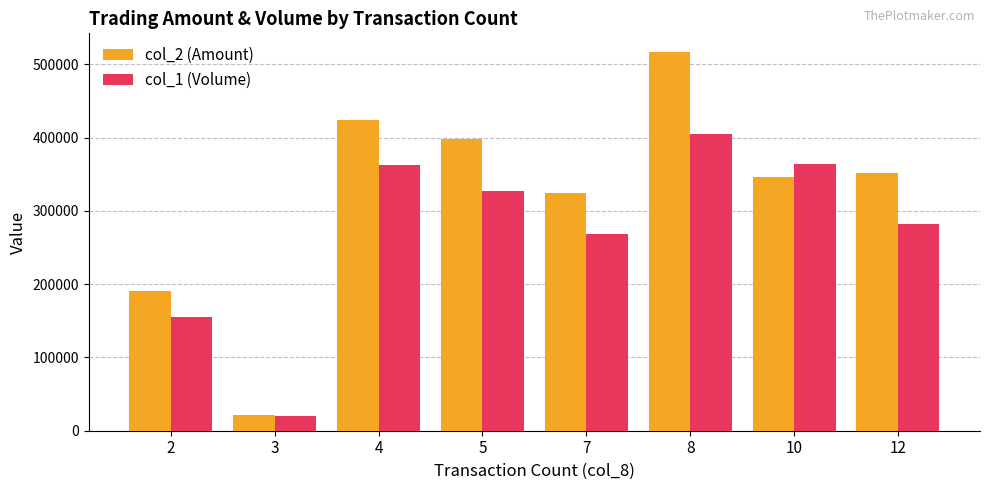

Where does the col_2 (Amount) series first go above 351070?

4